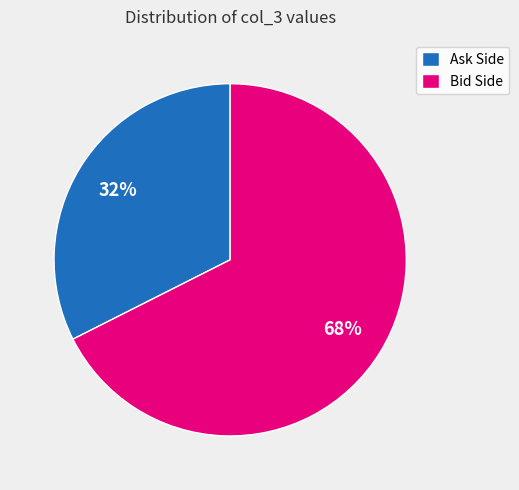

Count the number of slices in the pie.

2